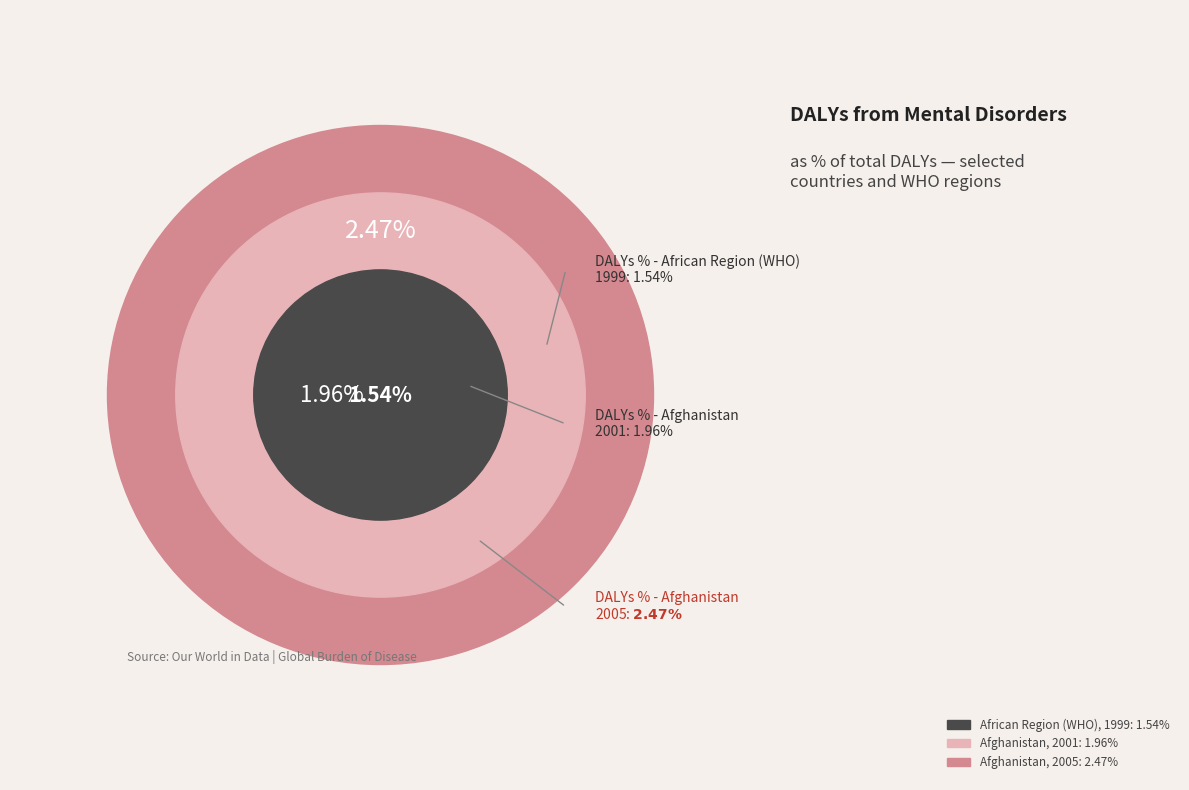

Which slice is the smallest?

African Region (WHO)